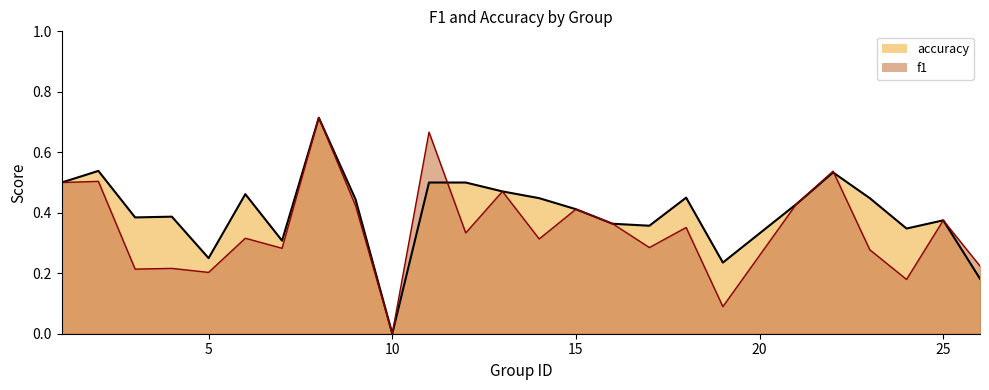

What is the difference between the second highest and minimum values in the accuracy series?

0.5